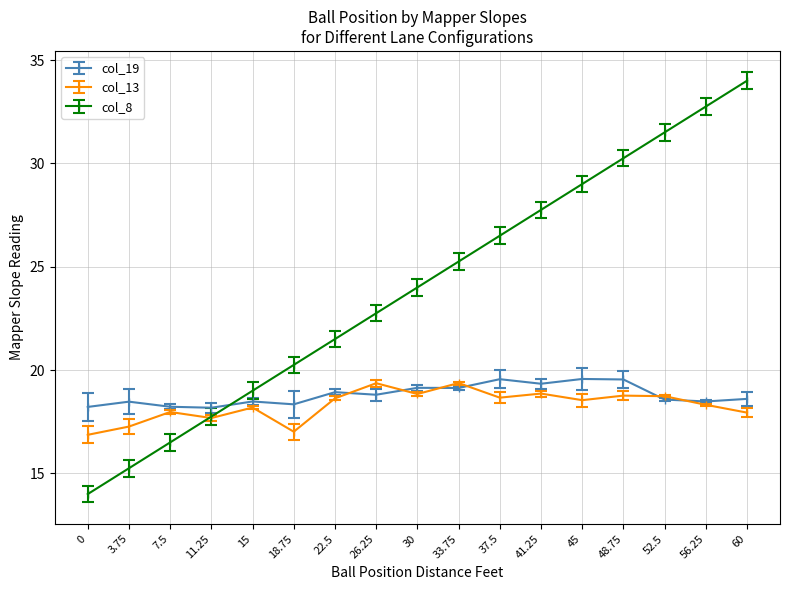

What is the label of the 15th point from the right?

7.5